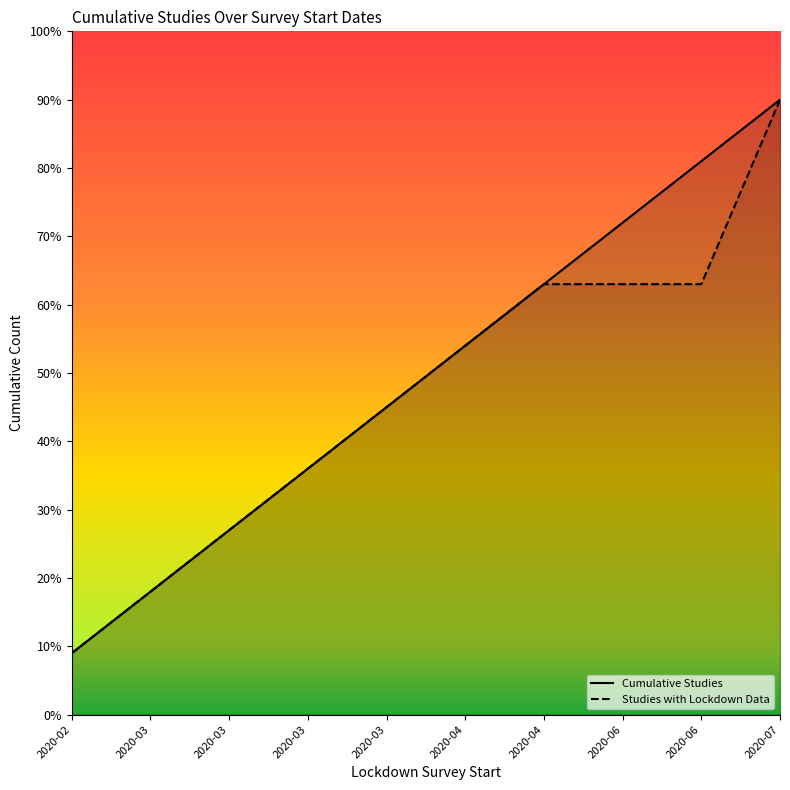

True or false: Cumulative Studies has a value of 27.0 at 2020-03.

True